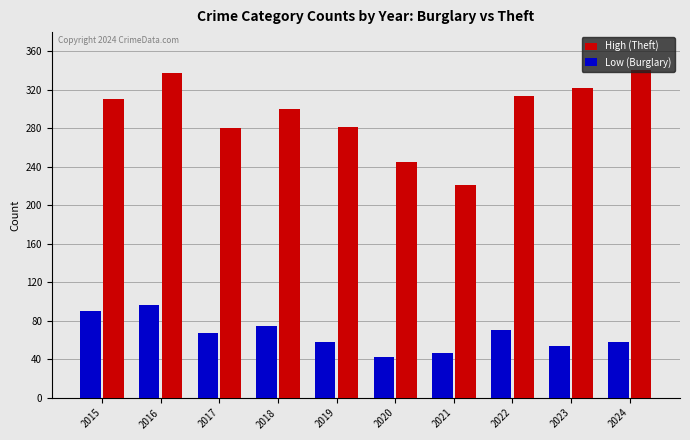

At which category is the sum across all series the highest?

2016